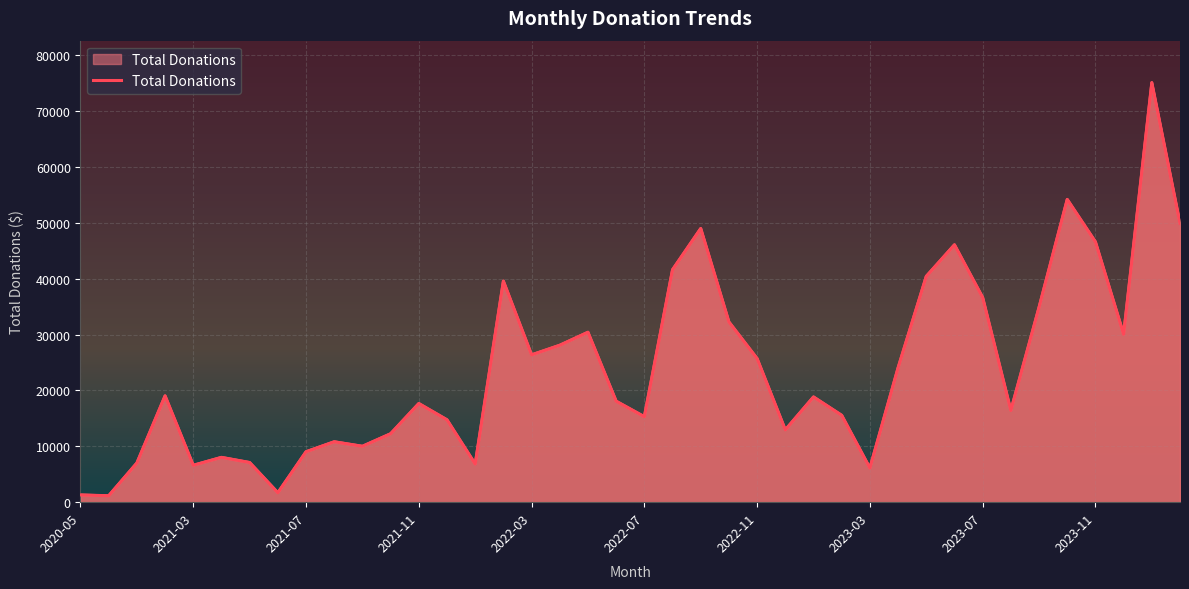

What is the average value?

23684.9